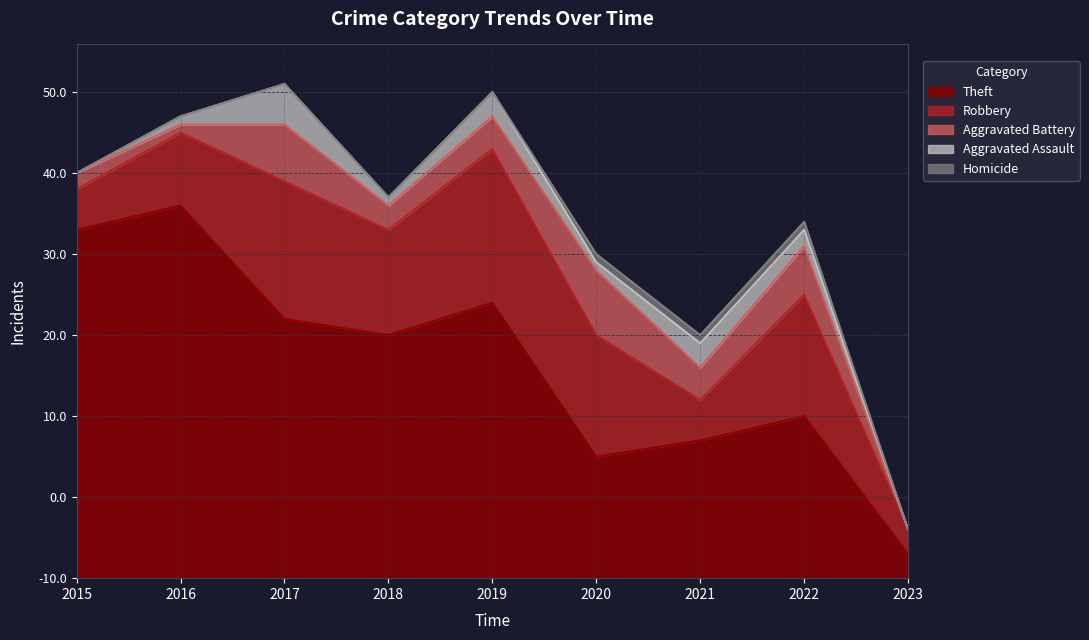

True or false: Homicide and Aggravated Battery intersect in this chart.

False